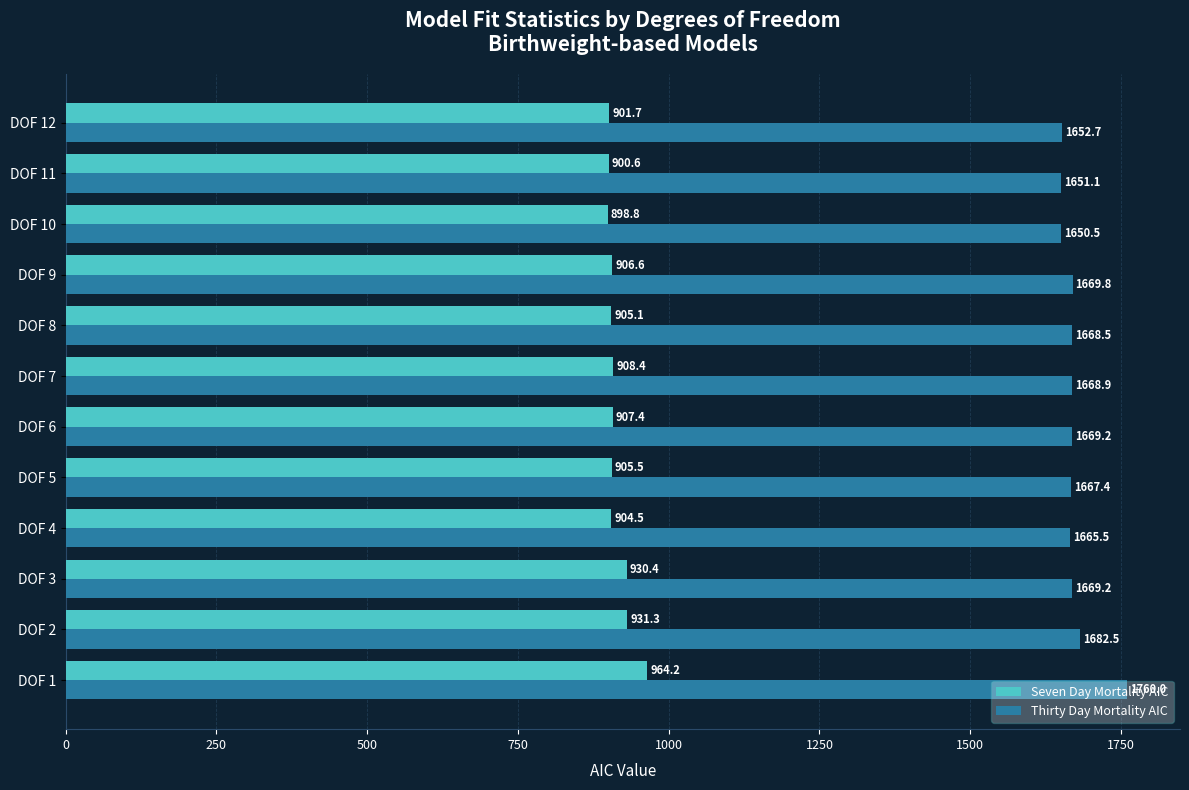

Is it true that Seven Day Mortality AIC equals 257.5 at DOF 2?

False